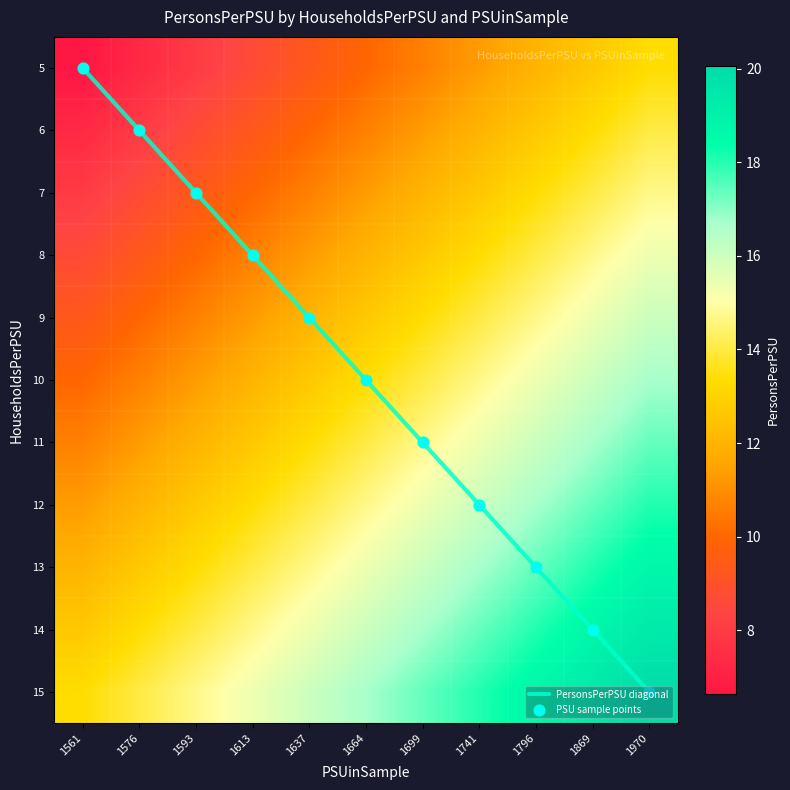

Which series changed the most between 1561 and 1593?

PersonsPerPSU diagonal